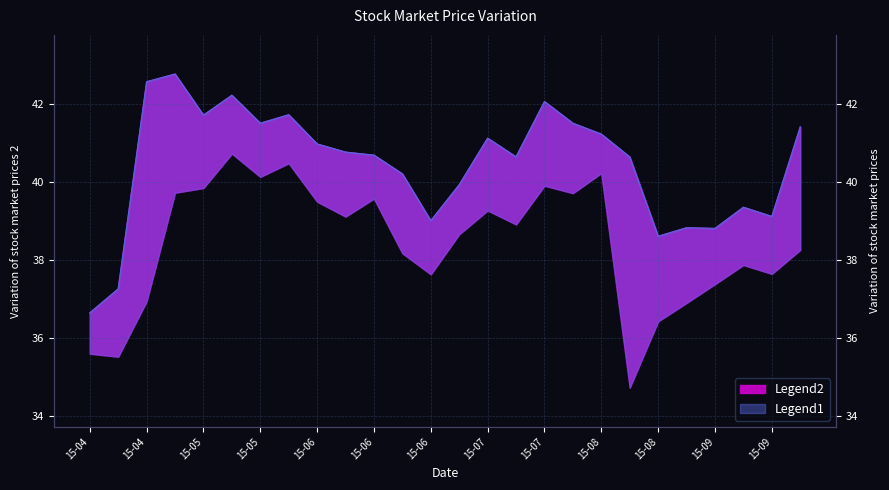

What is the maximum value shown in the chart?

42.8